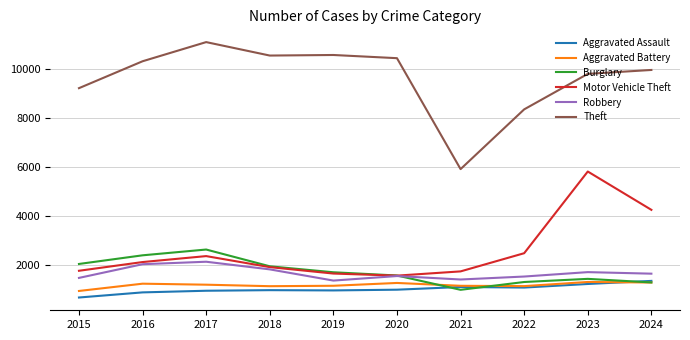

True or false: Motor Vehicle Theft and Theft cross at least once.

False